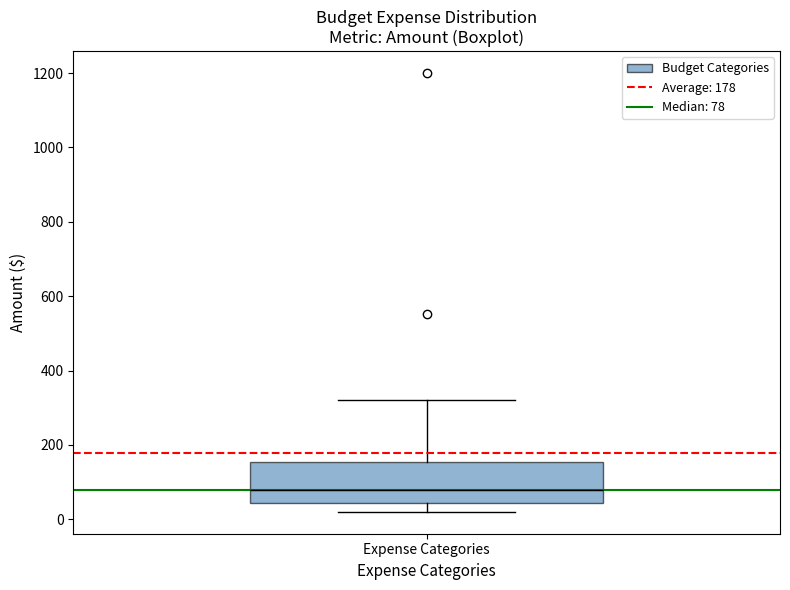

Transcribe this box plot: give where the median line is, the range the box spans, and where the two whiskers end, as read against the y-axis. The values are not printed on the chart, so give them approximately, as read against the axis.

median 80, box 40 to 160, whiskers 20 to 320